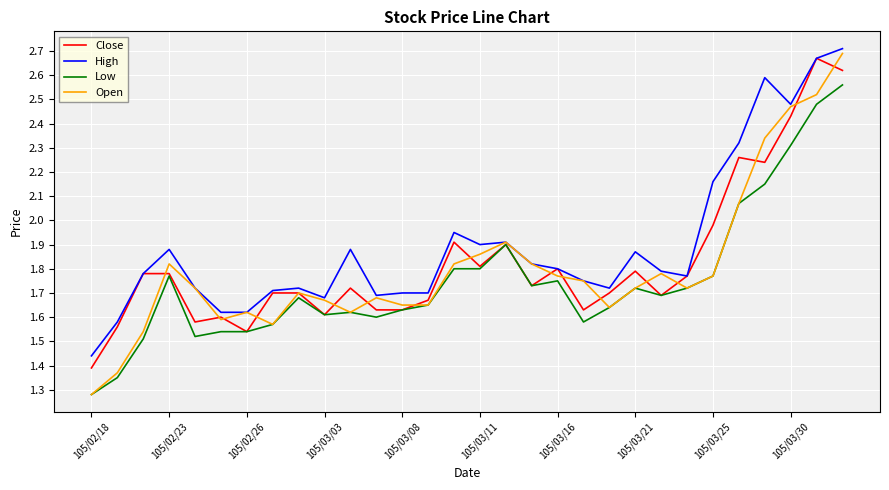

True or false: Low has more than 2 points higher than both neighbors.

True